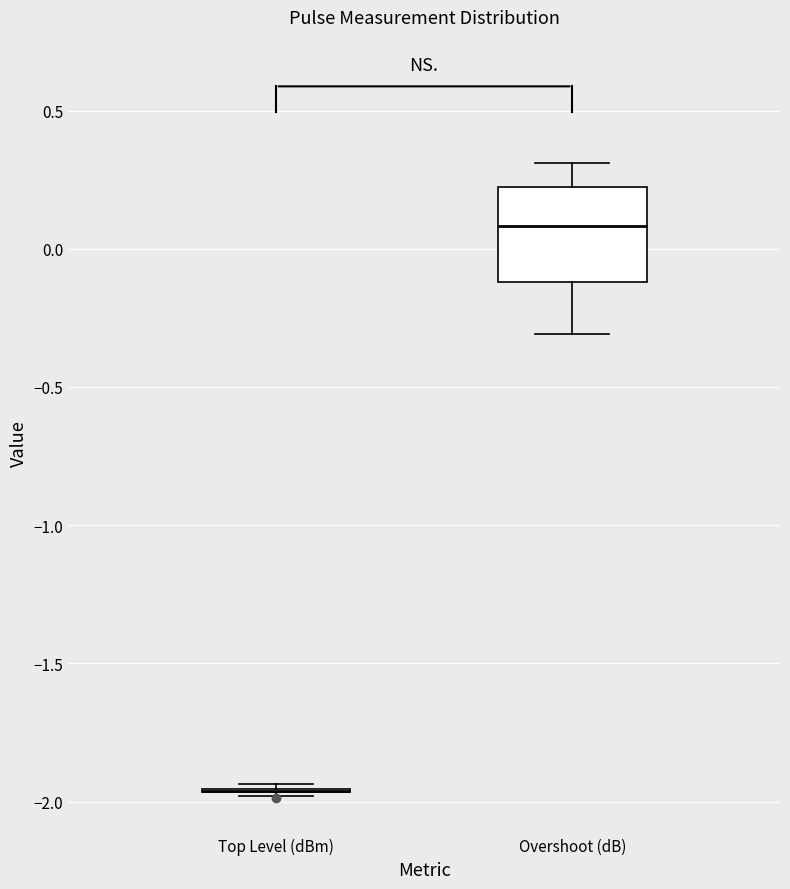

Where is the lower edge of the box for Overshoot (dB) on the y-axis? The values are not printed on the chart, so give them approximately, as read against the axis.

-0.10